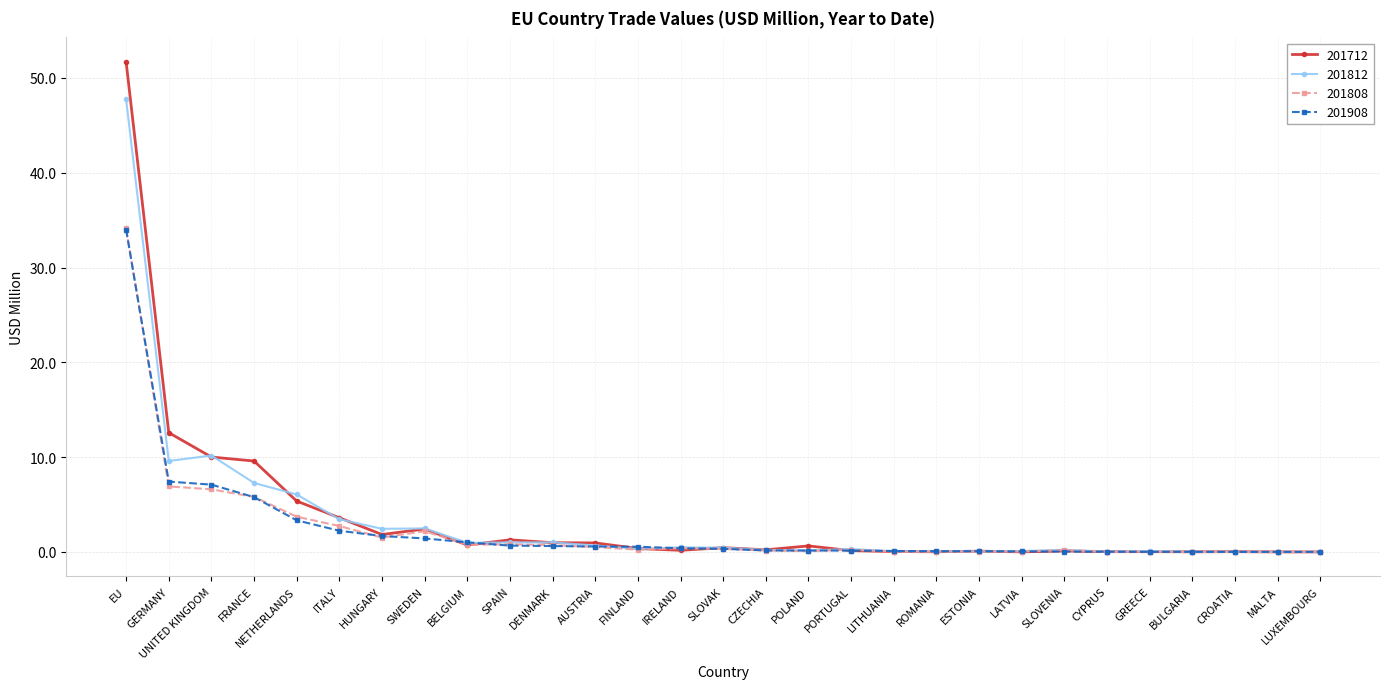

After their last crossing, which series has the higher values: 201812 or 201808?

201808